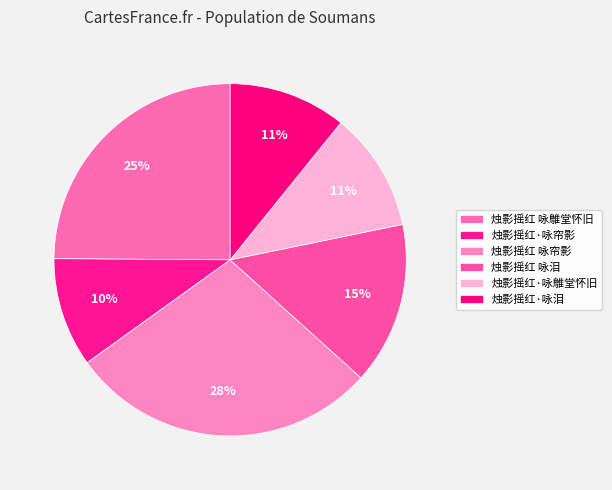

How many slices are in this pie chart?

6